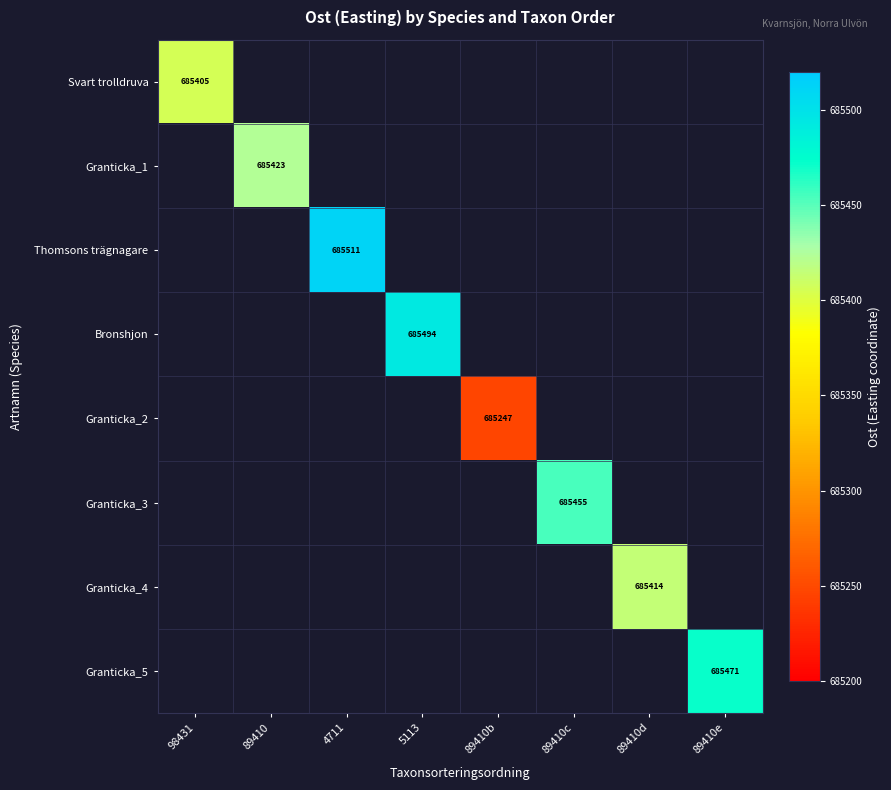

At how many categories does at least one series exceed 685390?

7